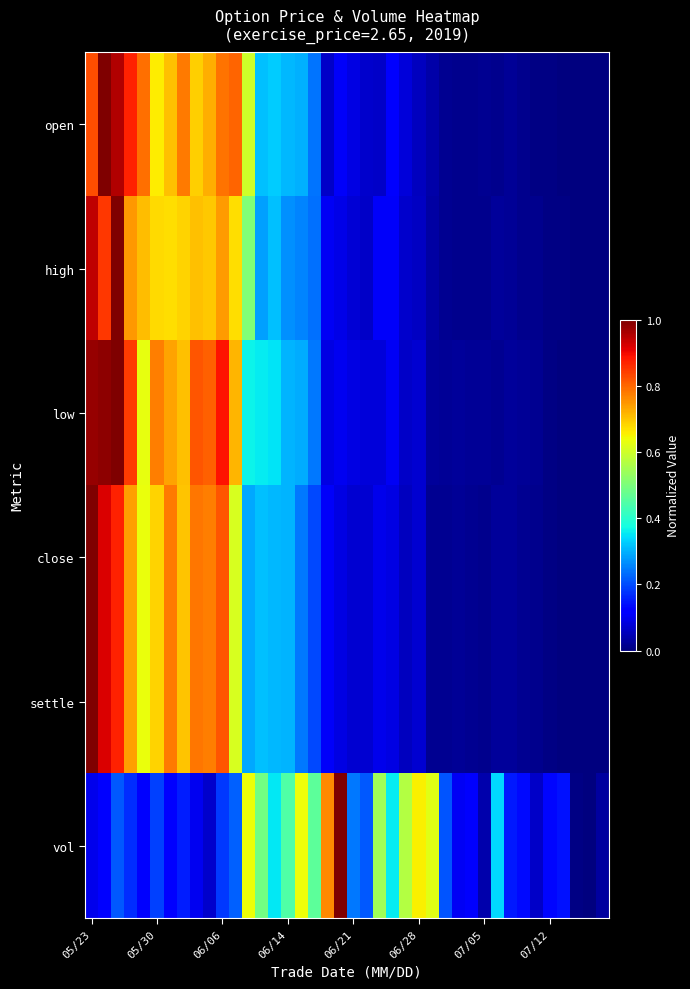

What is the greatest value displayed?

1.0